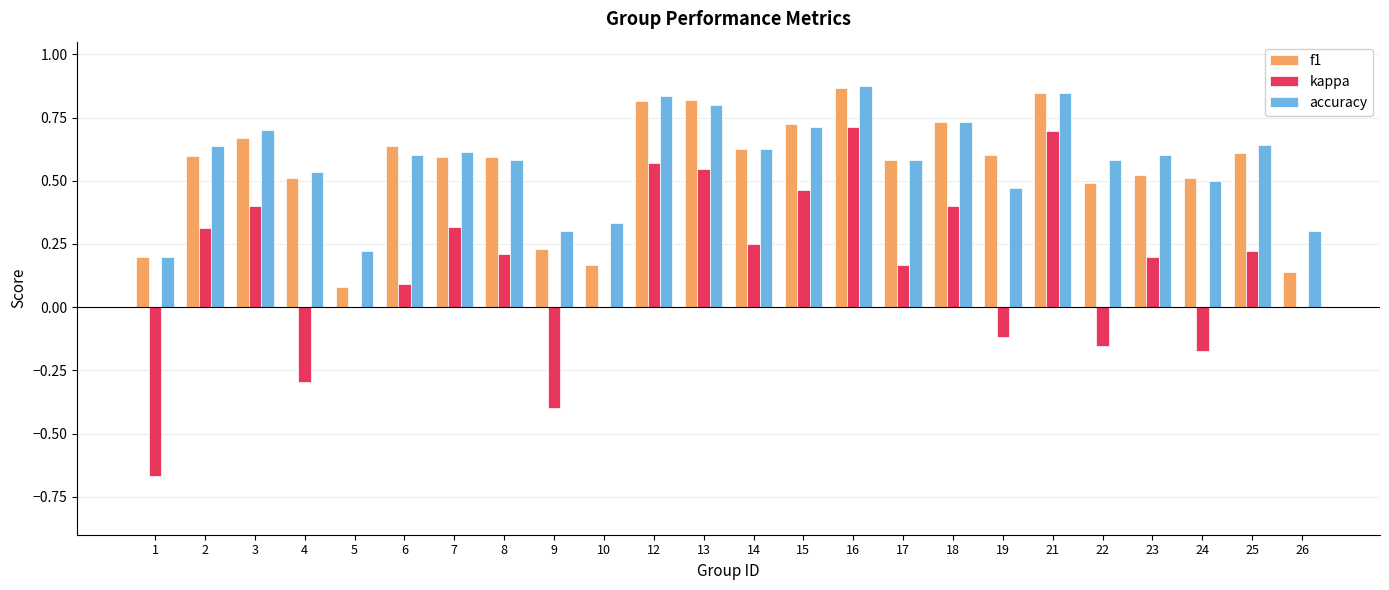

The value of f1 at 5 is 0.1. True or false?

True